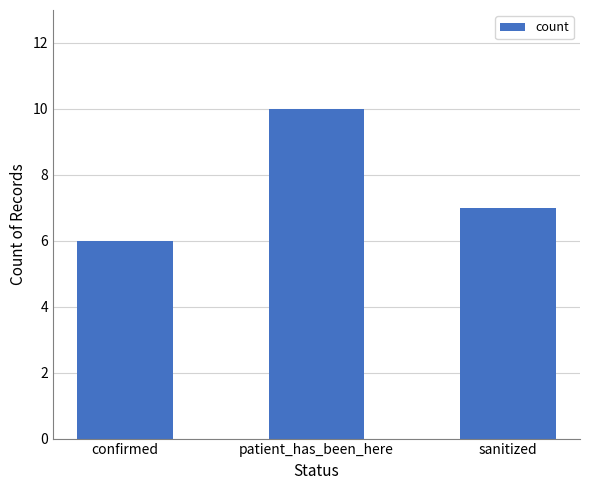

What is the difference between the values at confirmed and patient_has_been_here?

4